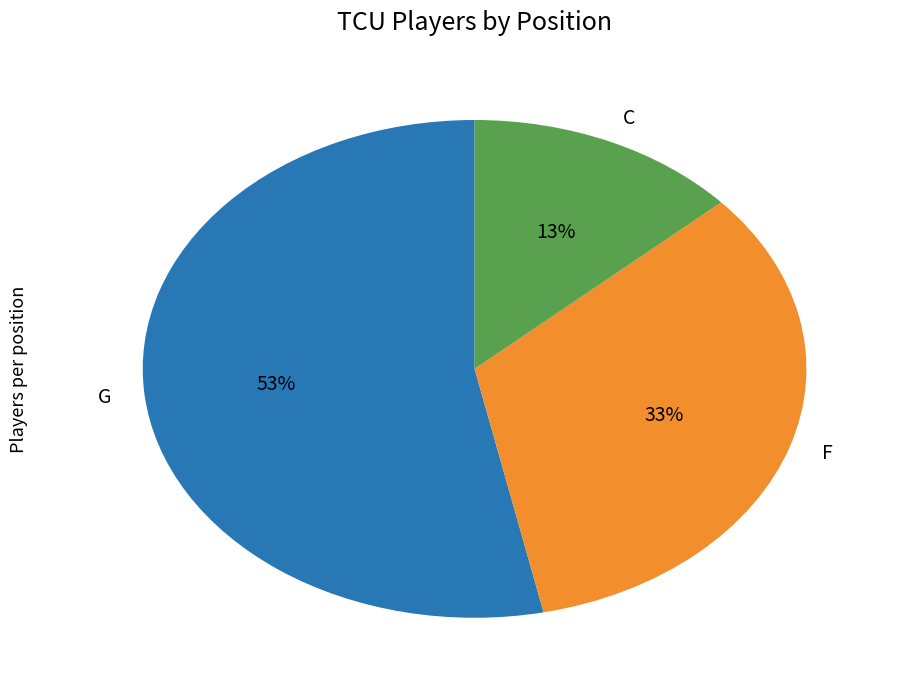

What is the smallest slice in the pie chart?

C